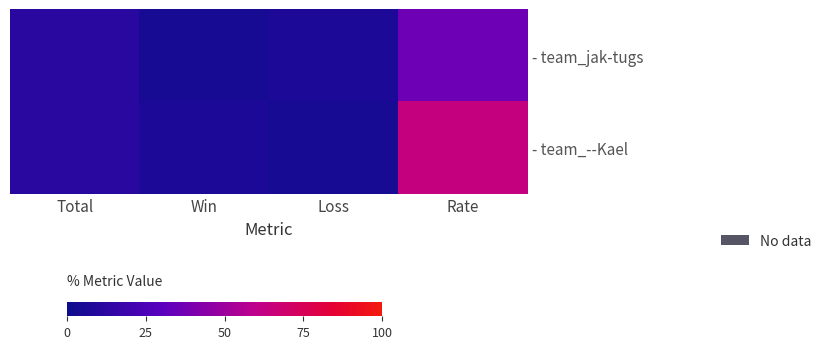

Which series has the widest spread of values?

- team_--Kael